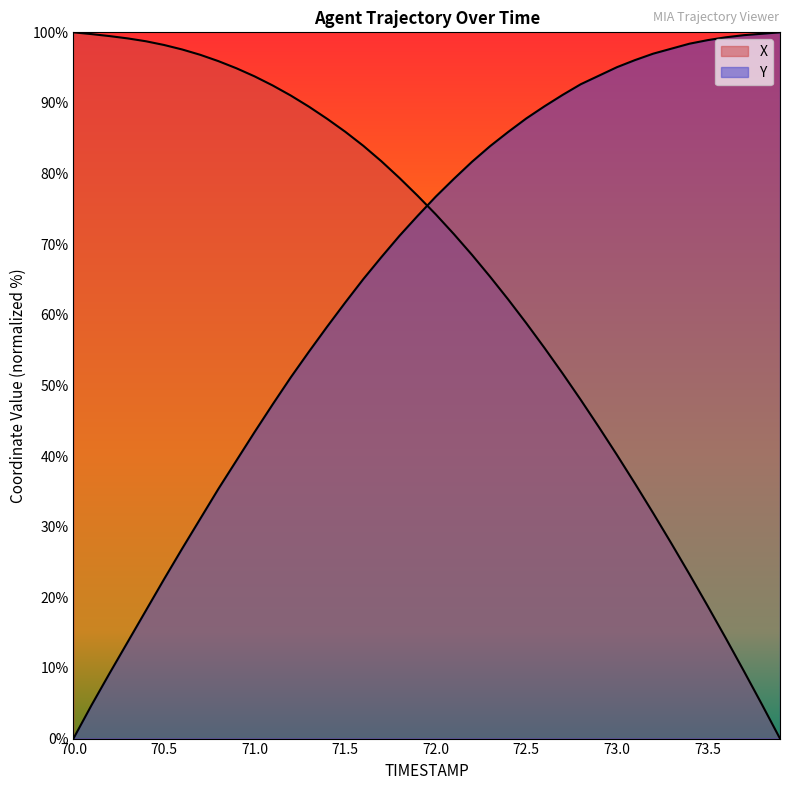

The Y series shows 100.0 at 73.9. True or false?

True